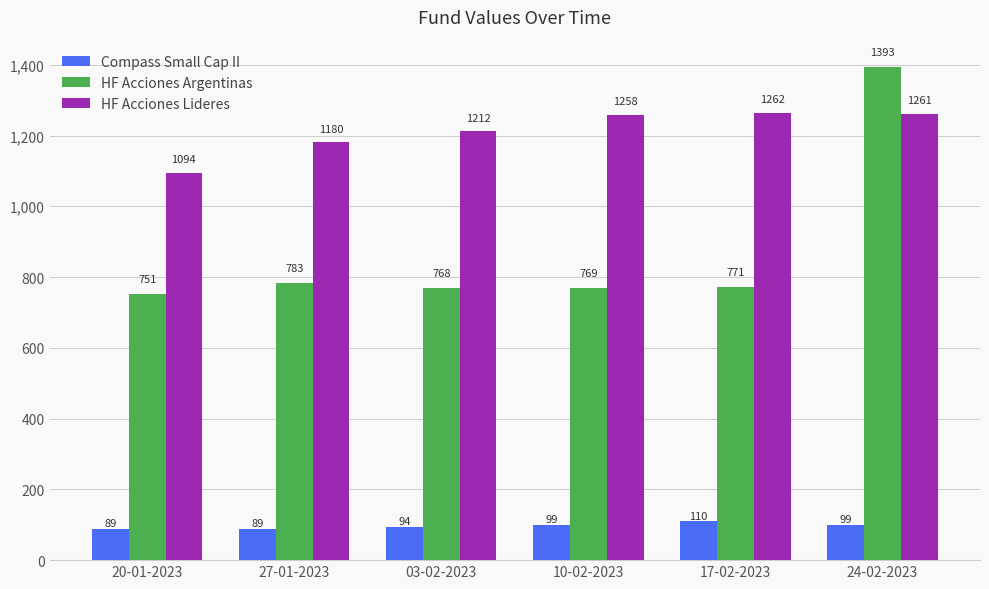

True or false: Compass Small Cap II has a value of 165.8 at 03-02-2023.

False